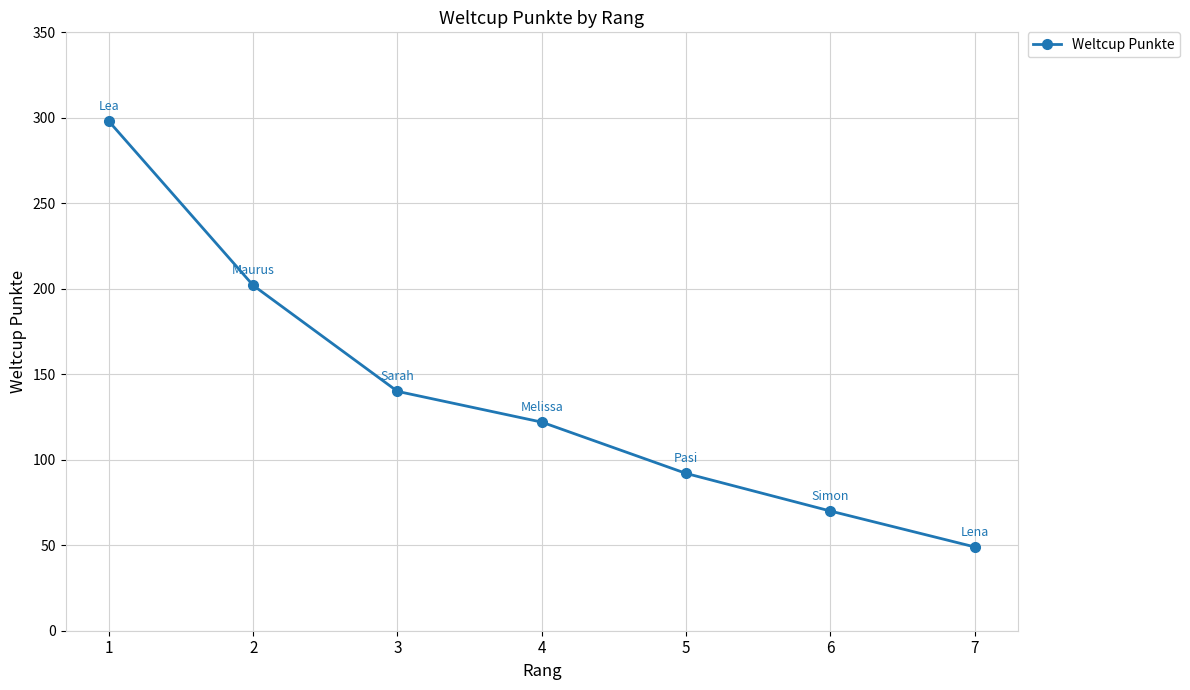

Between 5 and 2, which is larger?

2